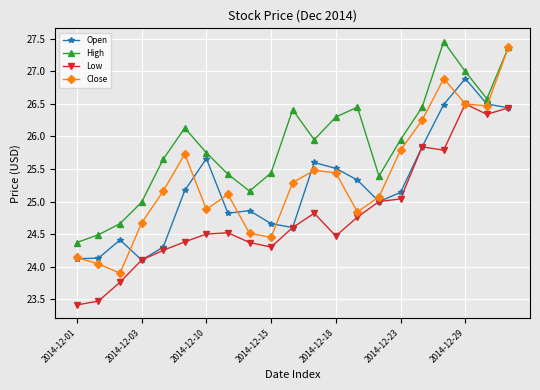

How many lines are shown in the chart?

4